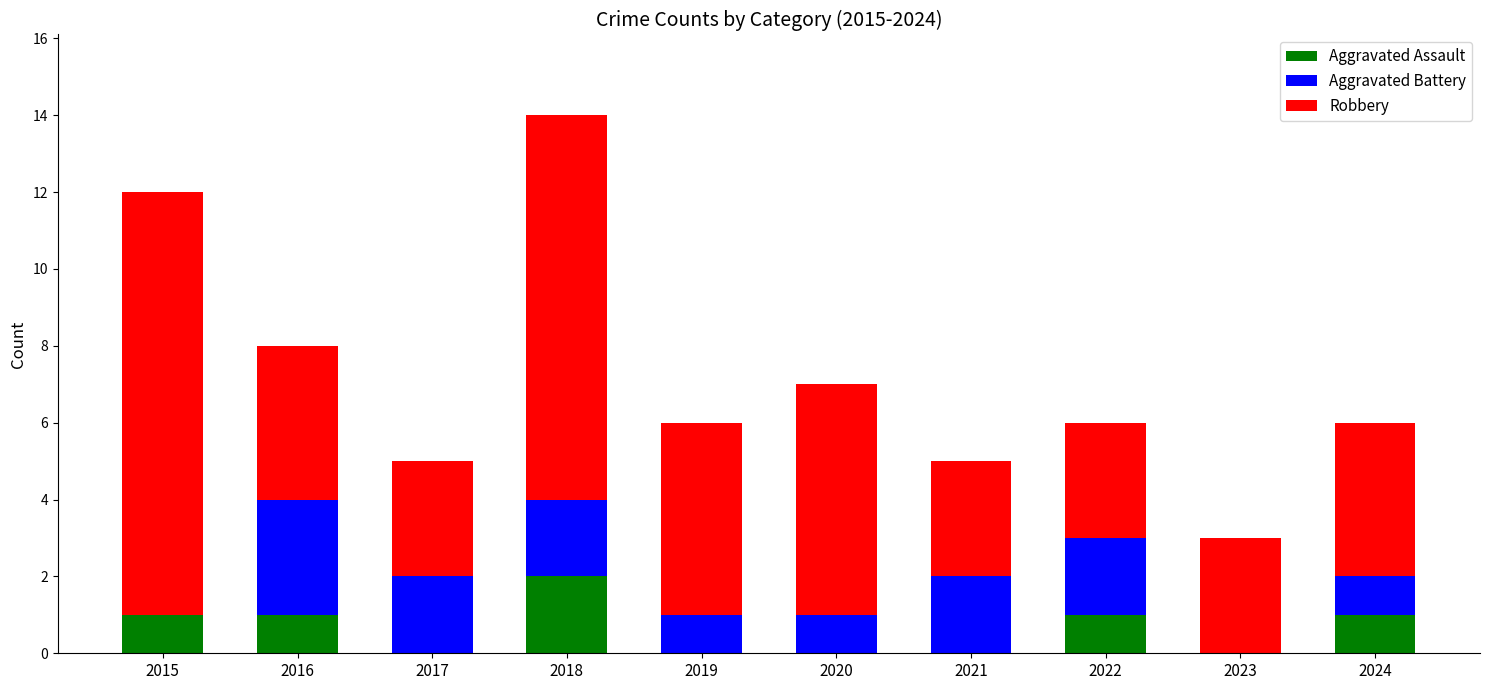

At which label does Aggravated Assault reach its peak?

2018